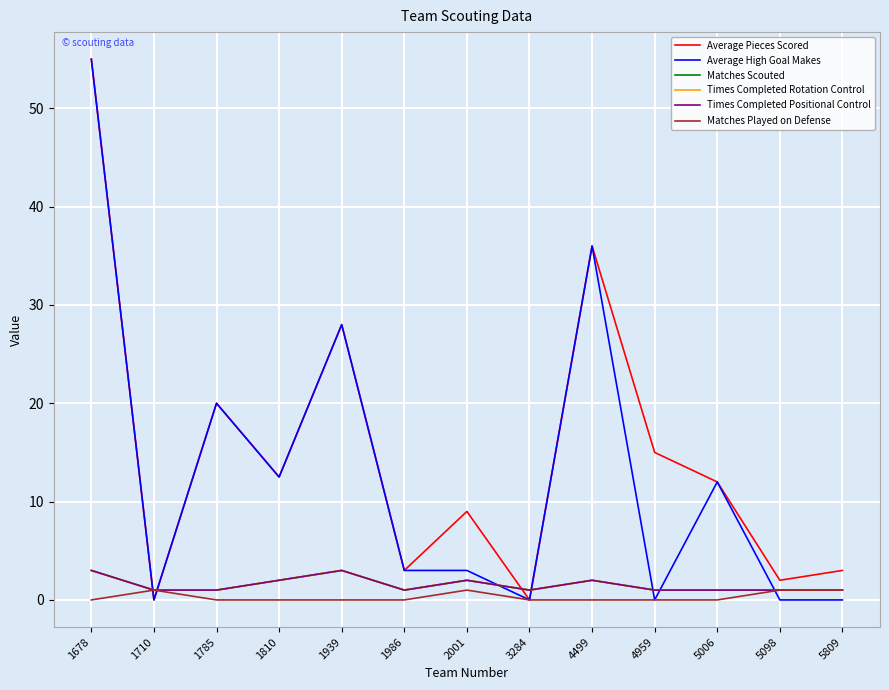

How many interior local valleys does the Average Pieces Scored series have?

5